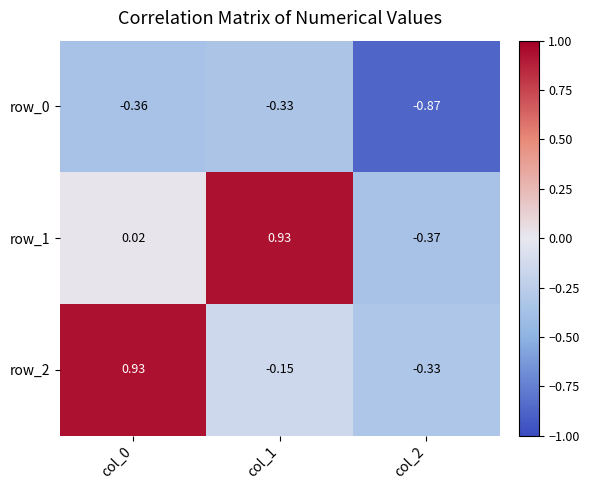

Count the number of categories in the chart.

3